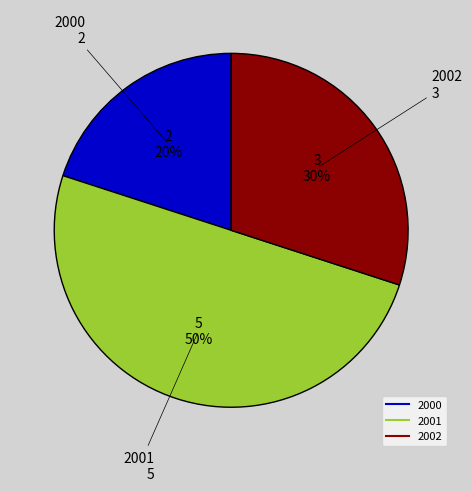

To the nearest percent, what is the difference between the 2000 and 2001 slice percentages?

30%